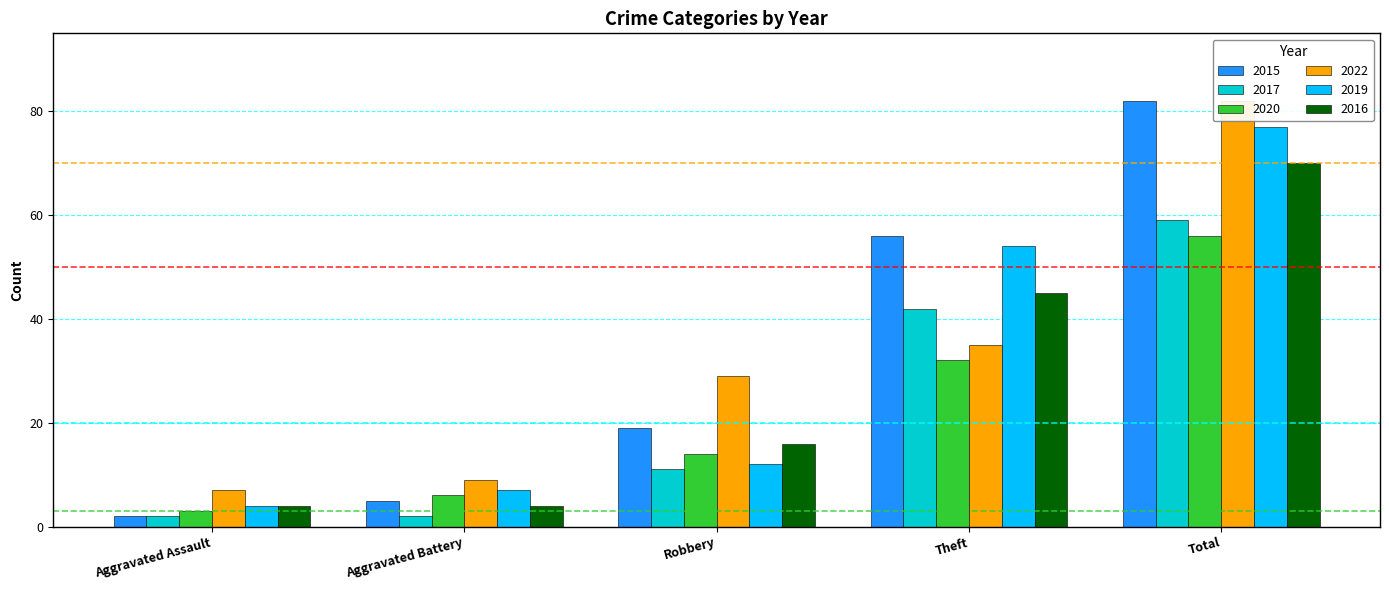

Which series has the largest range (max minus min)?

2015